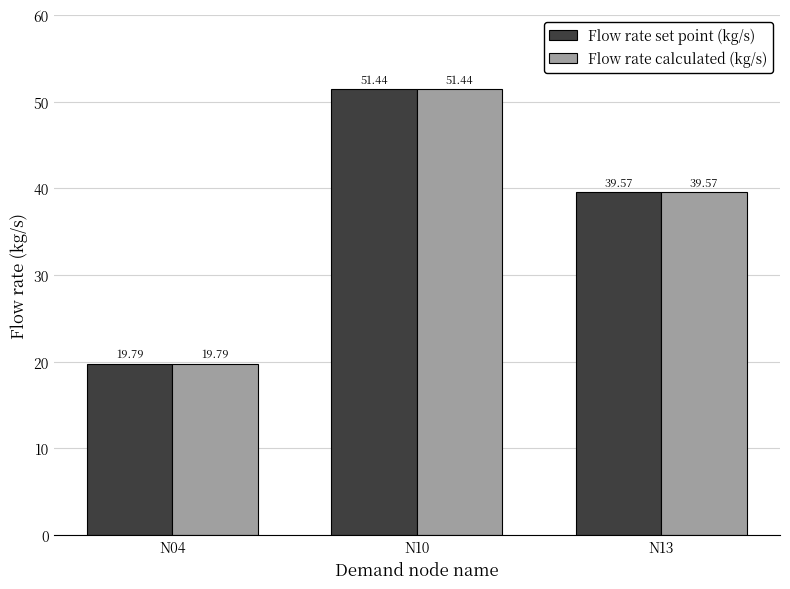

What is the sum of all Flow rate calculated (kg/s) values?

110.8